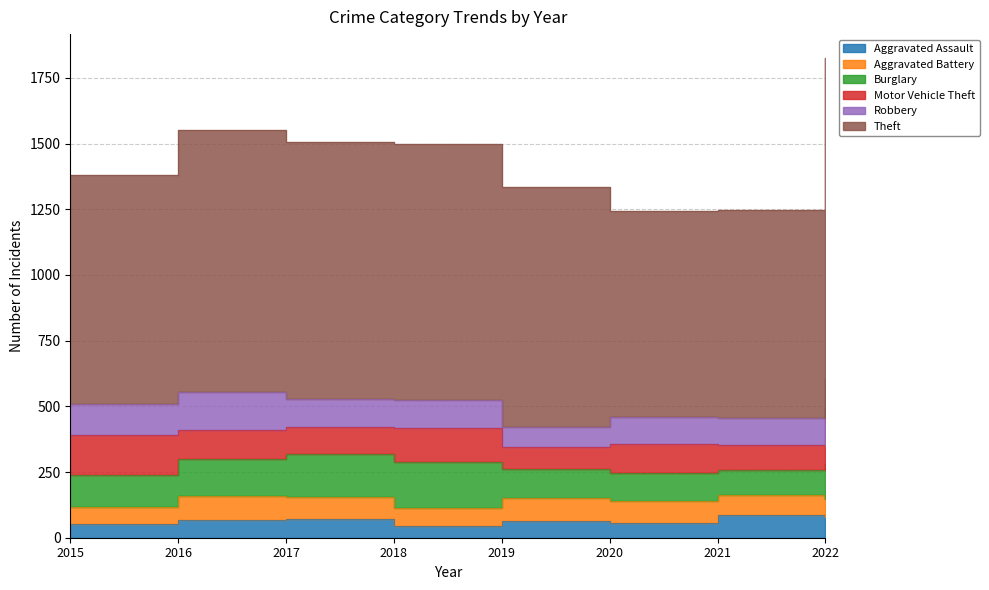

Reading left to right, what are all the values shown in this chart?

Aggravated Assault: 2015=54	2016=66	2017=72	2018=43	2019=65	2020=56	2021=86	2022=77
Aggravated Battery: 2015=64	2016=93	2017=83	2018=70	2019=88	2020=82	2021=75	2022=71
Burglary: 2015=121	2016=139	2017=162	2018=176	2019=110	2020=110	2021=95	2022=132
Motor Vehicle Theft: 2015=152	2016=110	2017=104	2018=127	2019=84	2020=109	2021=96	2022=216
Robbery: 2015=117	2016=145	2017=105	2018=107	2019=75	2020=102	2021=105	2022=107
Theft: 2015=874	2016=999	2017=979	2018=977	2019=914	2020=783	2021=791	2022=1222